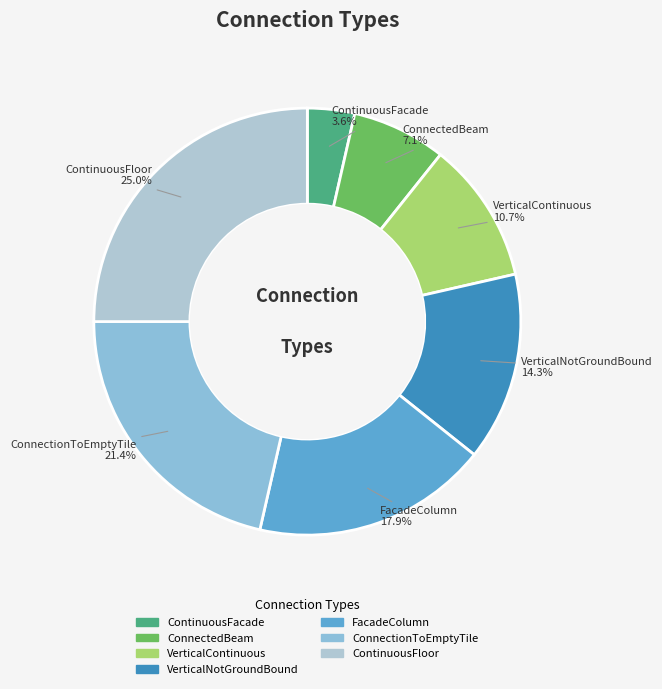

Approximately how many times larger is the value at ConnectedBeam compared to VerticalContinuous?

0.7